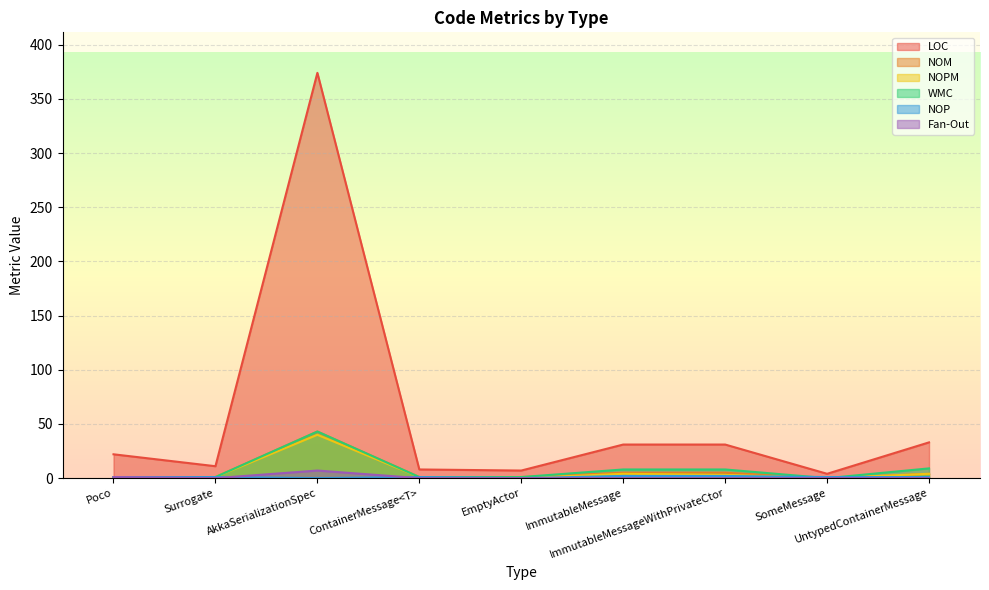

How many data points in NOM are above 1?

4